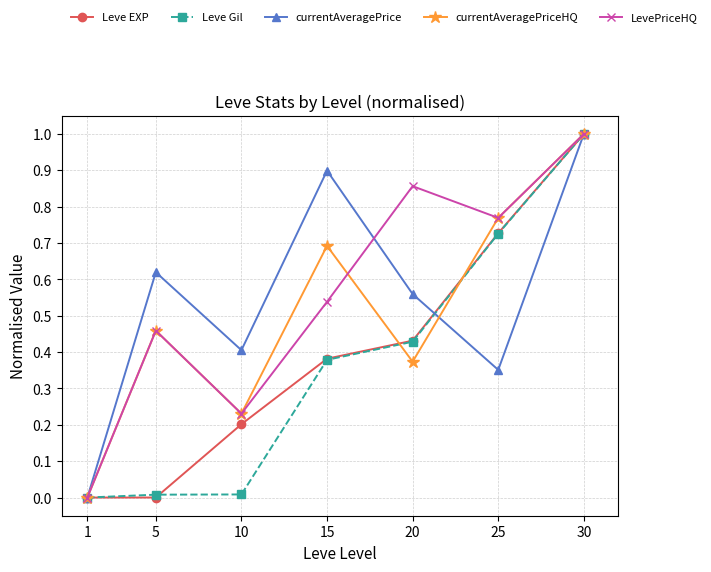

The currentAveragePrice series shows 0.2 at 20. True or false?

False